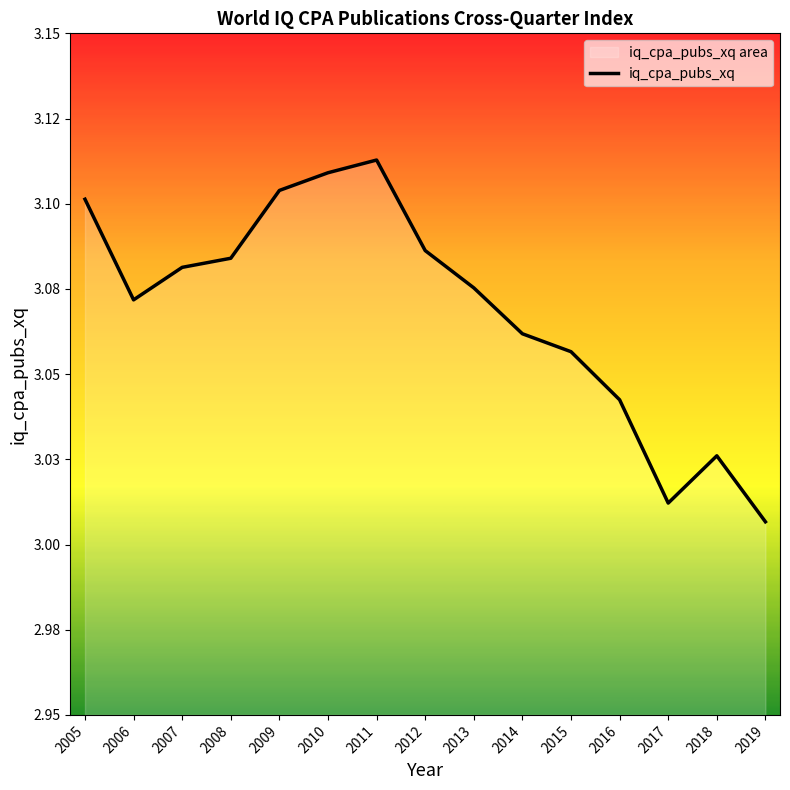

What is the greatest value displayed?

3.1